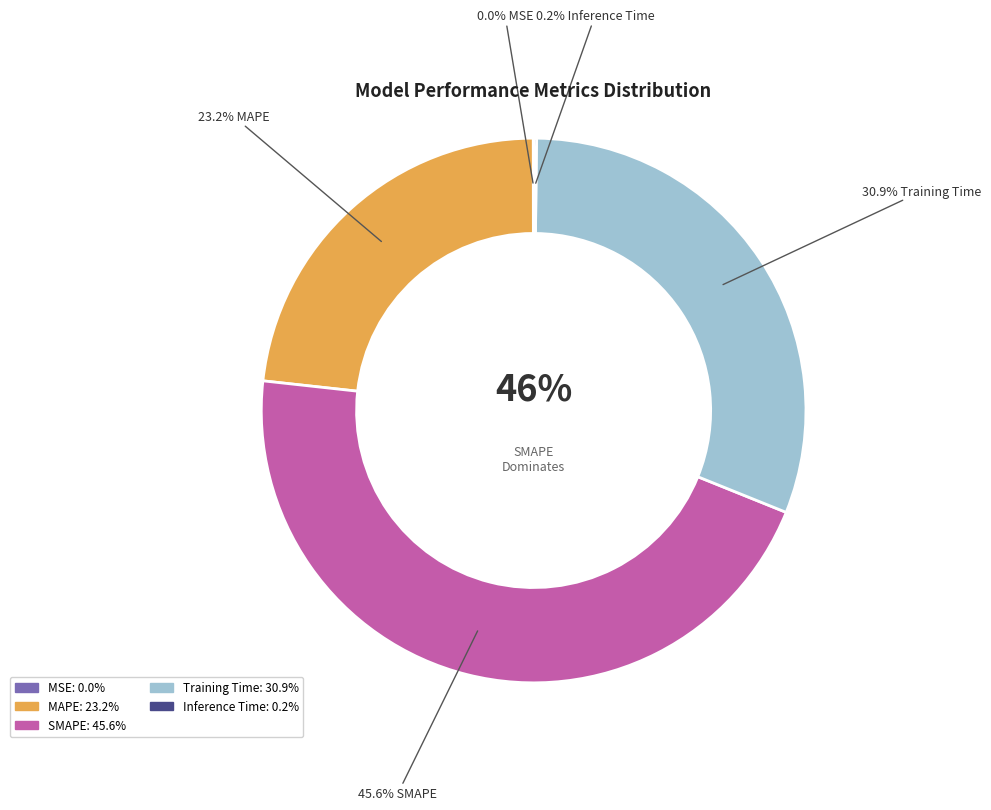

To the nearest percent, what is the combined percentage of MAPE and SMAPE?

69%